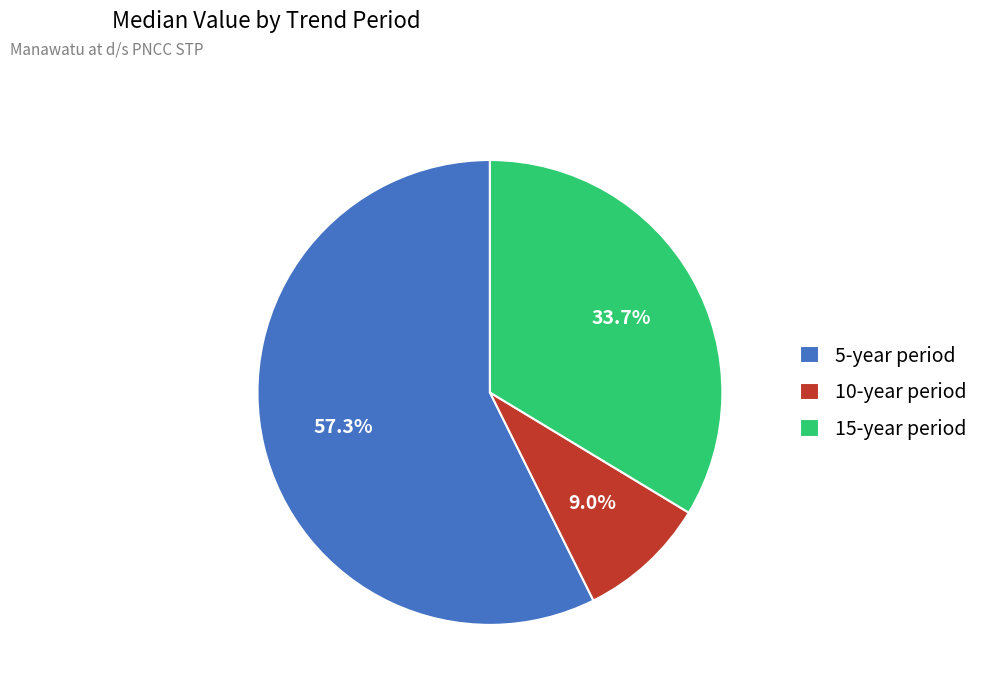

Combined, what portion of the pie is 10-year period and 15-year period?

42.7%